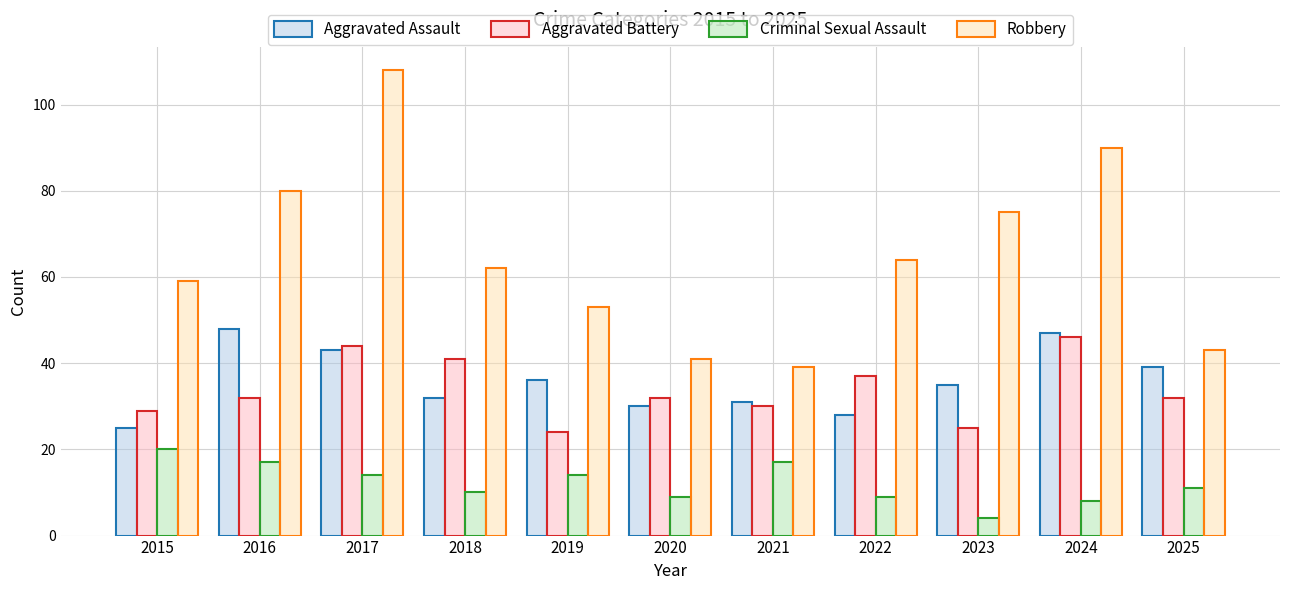

At how many categories does at least one series exceed 9?

11